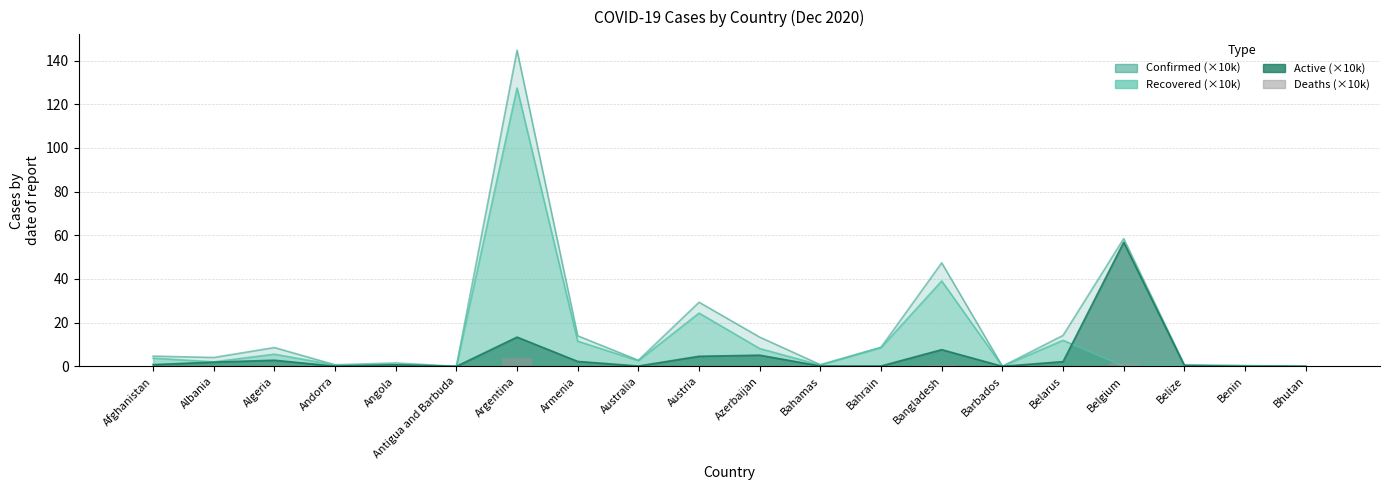

What position from the right is Benin?

2